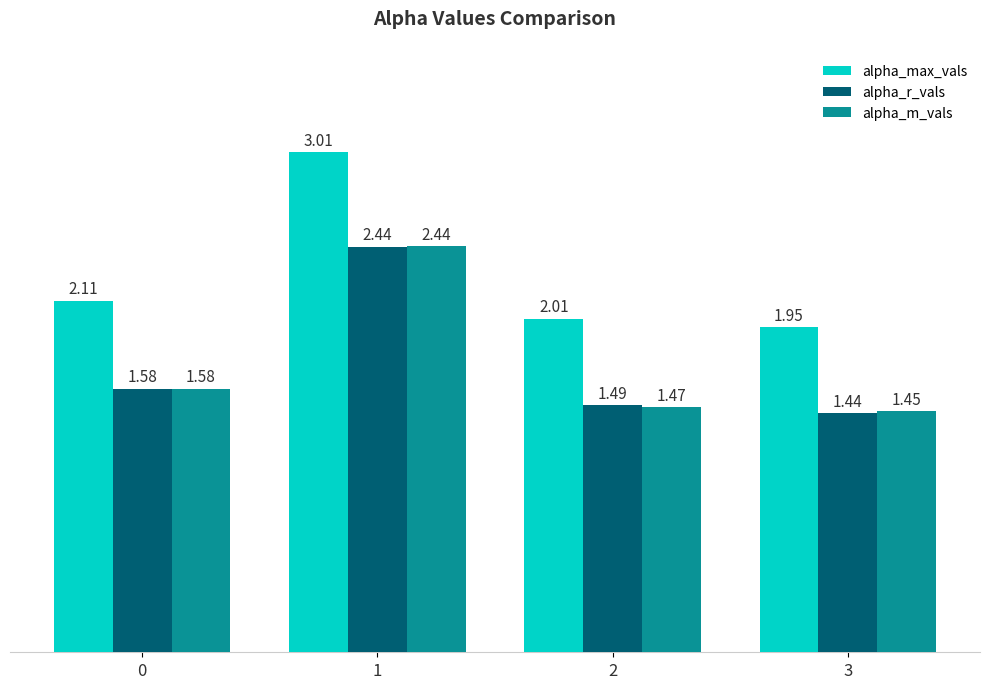

At which category is the sum across all series the highest?

1